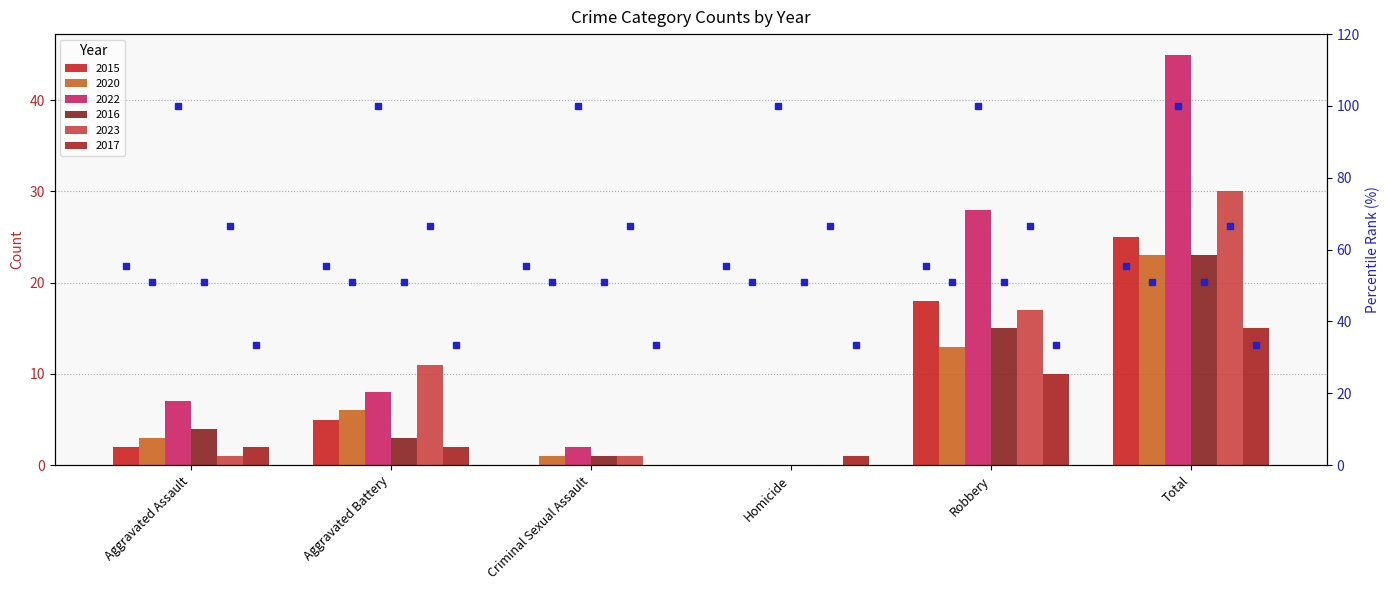

The value of percentile 2023 at Homicide is 66.7. True or false?

True